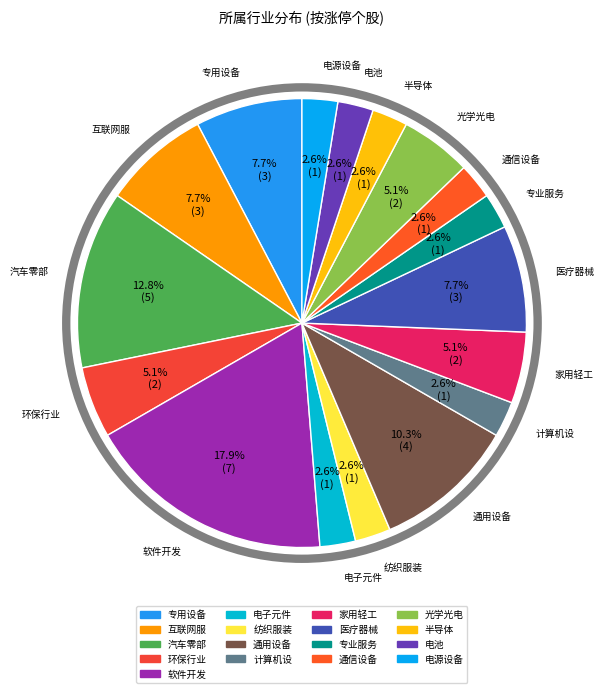

Which slice is the largest?

软件开发